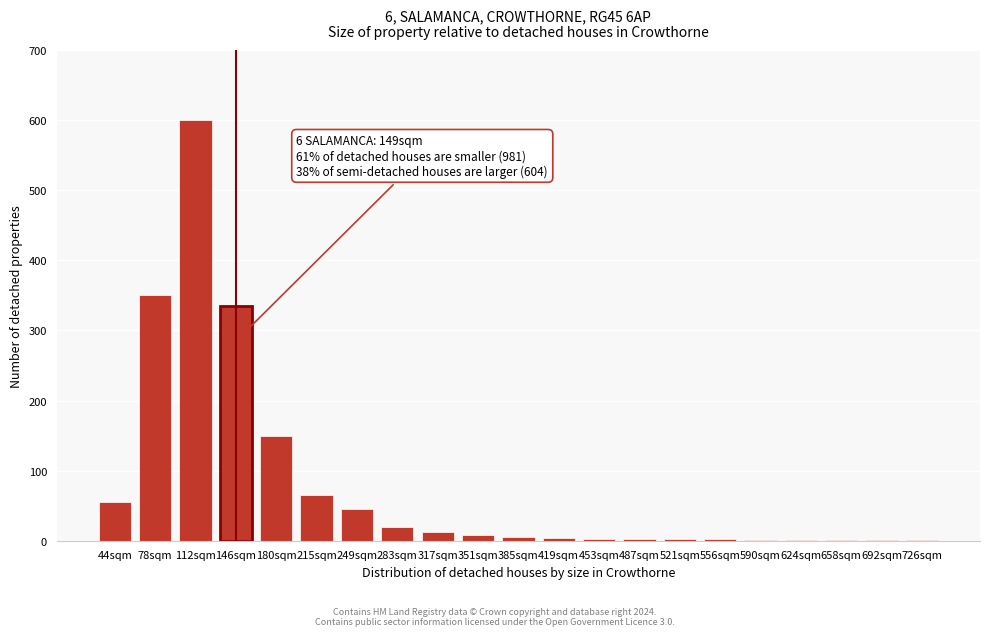

At which label is the value closest to 300?

146sqm